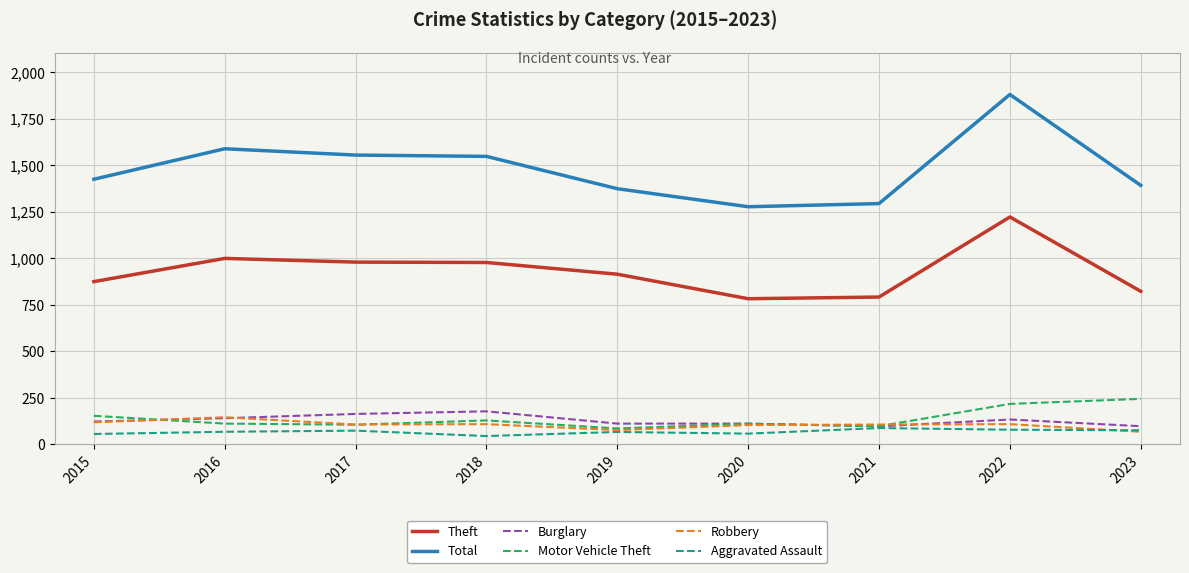

Read the Motor Vehicle Theft value at 2018.

127